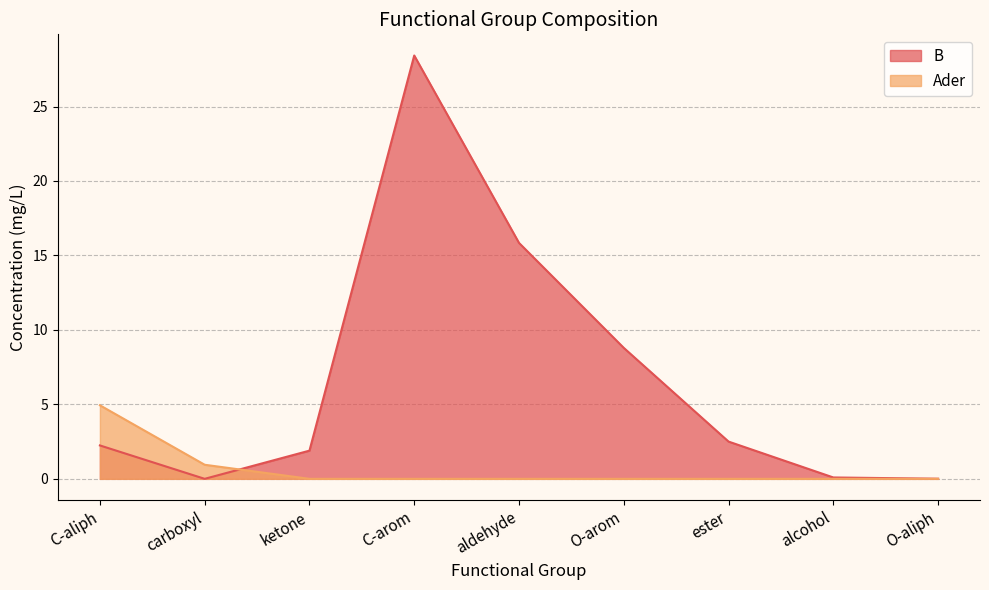

Which series has the largest total across all categories?

B